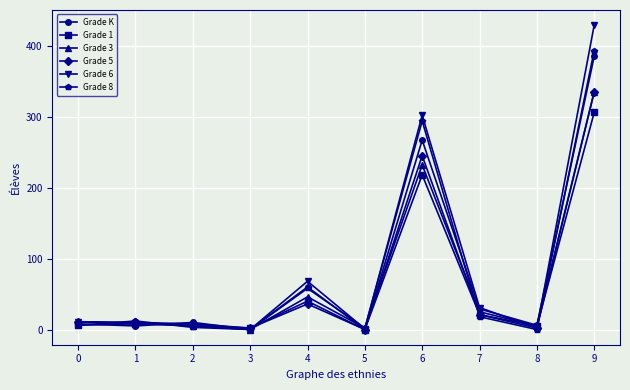

At which category is the sum across all series the highest?

9